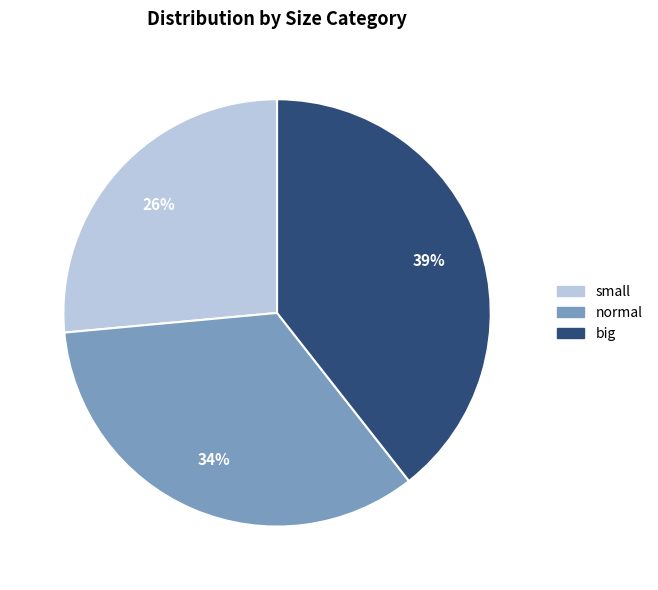

How many segments does this pie chart have?

3